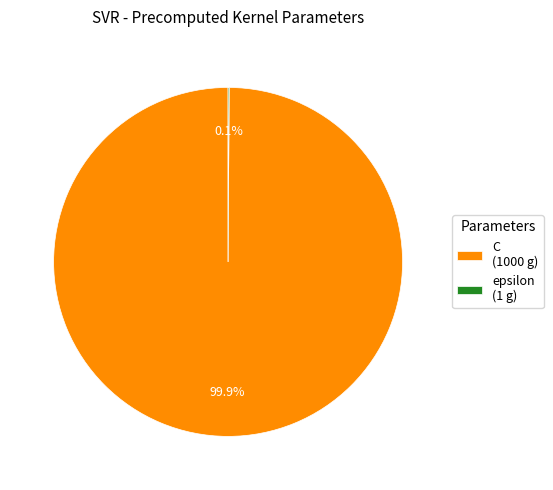

Which slice is the largest?

C